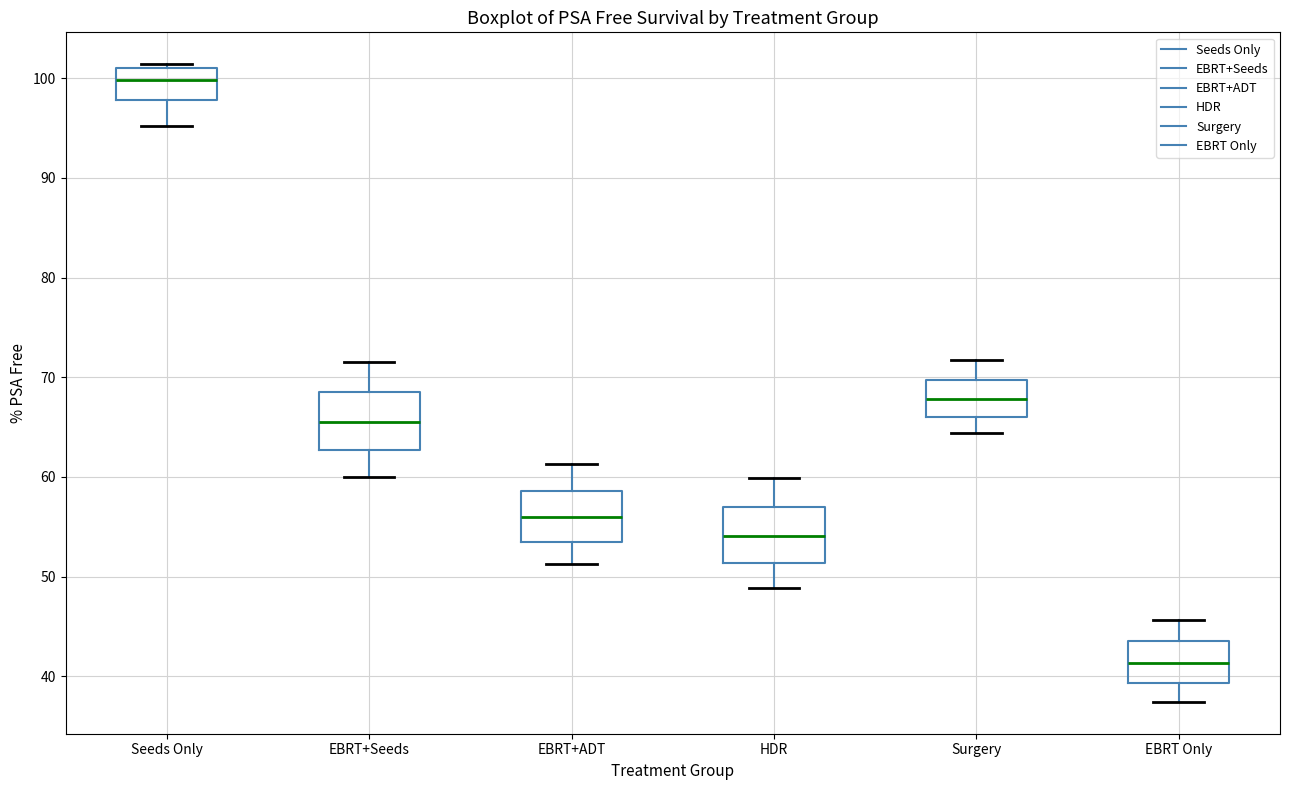

Reading left to right, read every box against the y-axis: the position of its median line, the range the box covers, and the ends of its whiskers. The values are not printed on the chart, so give them approximately, as read against the axis.

Seeds Only: median 100, box 98 to 101, whiskers 95 to 101 (just above the box's upper edge)
EBRT+Seeds: median 65, box 63 to 68, whiskers 60 to 72
EBRT+ADT: median 56, box 54 to 59, whiskers 51 to 61
HDR: median 54, box 51 to 57, whiskers 49 to 60
Surgery: median 68, box 66 to 70, whiskers 64 to 72
EBRT Only: median 41, box 39 to 44, whiskers 37 to 46